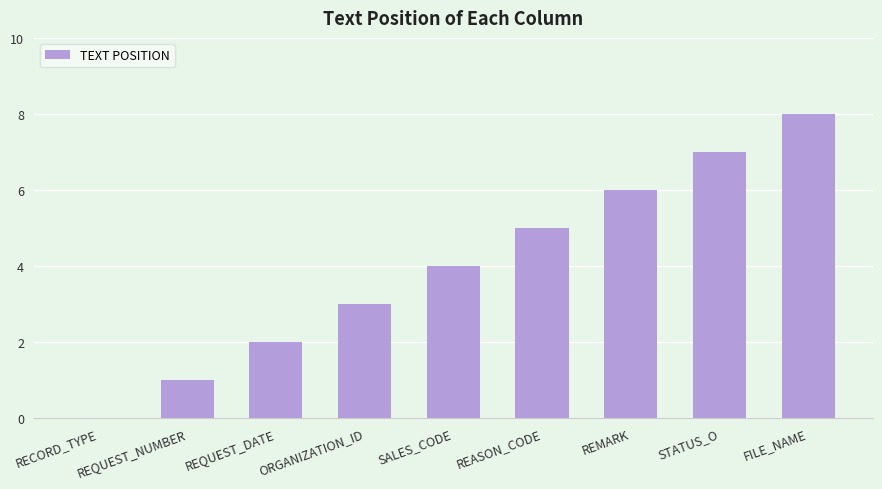

What is the change in value from REQUEST_DATE to REASON_CODE?

+3